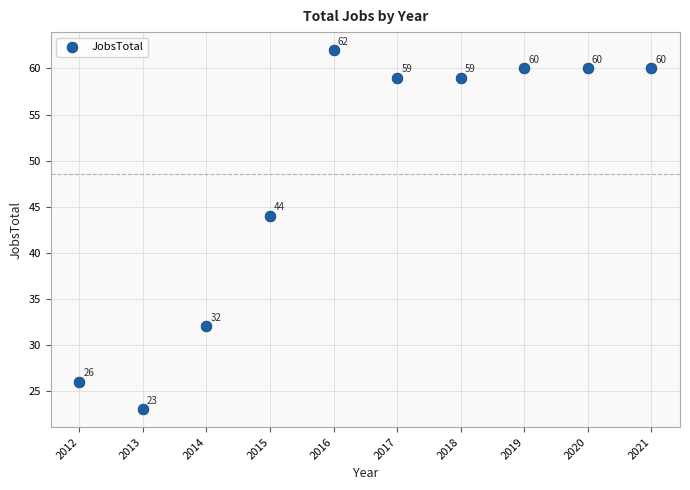

What Y value in the scatter plot is closest to 42?

44